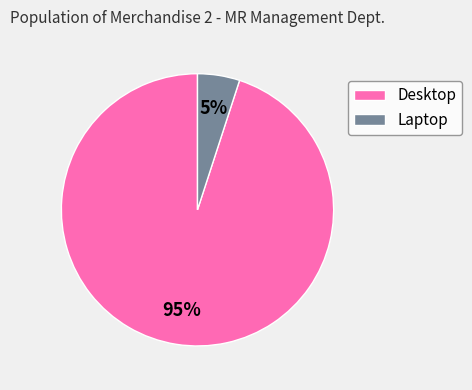

Do Laptop and Desktop together represent more than half of the pie?

Yes